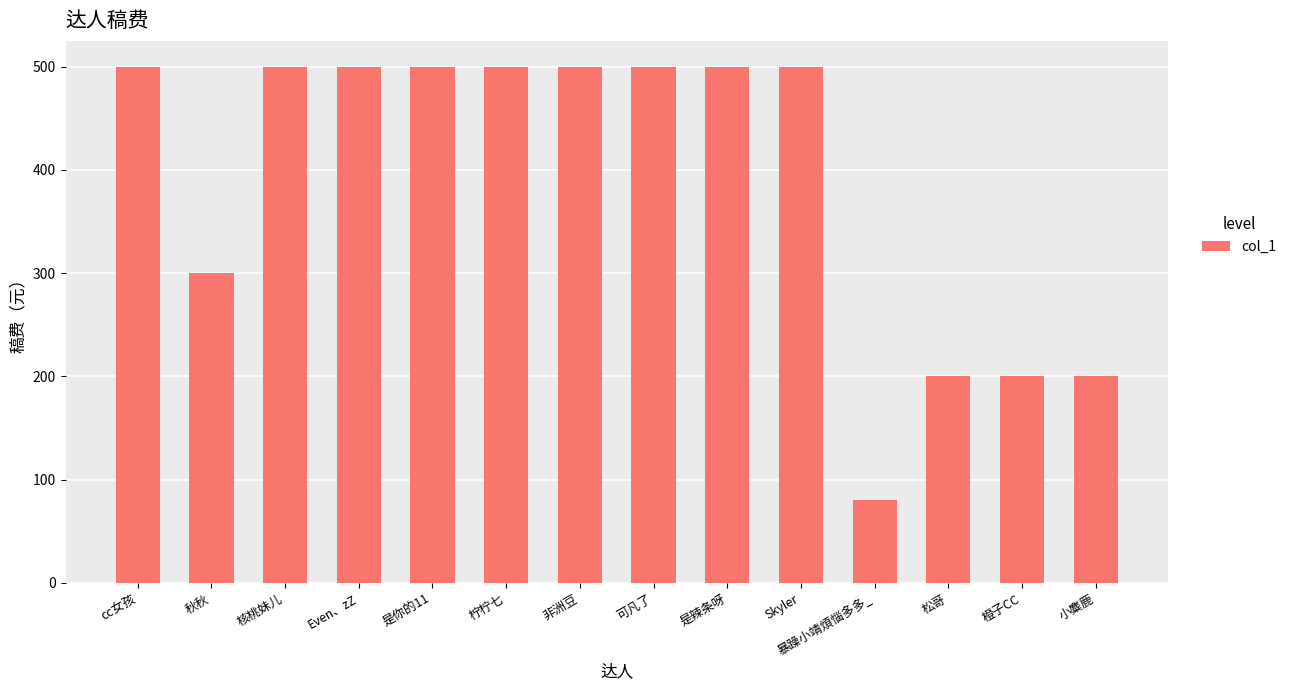

The value at Skyler is 315. True or false?

False